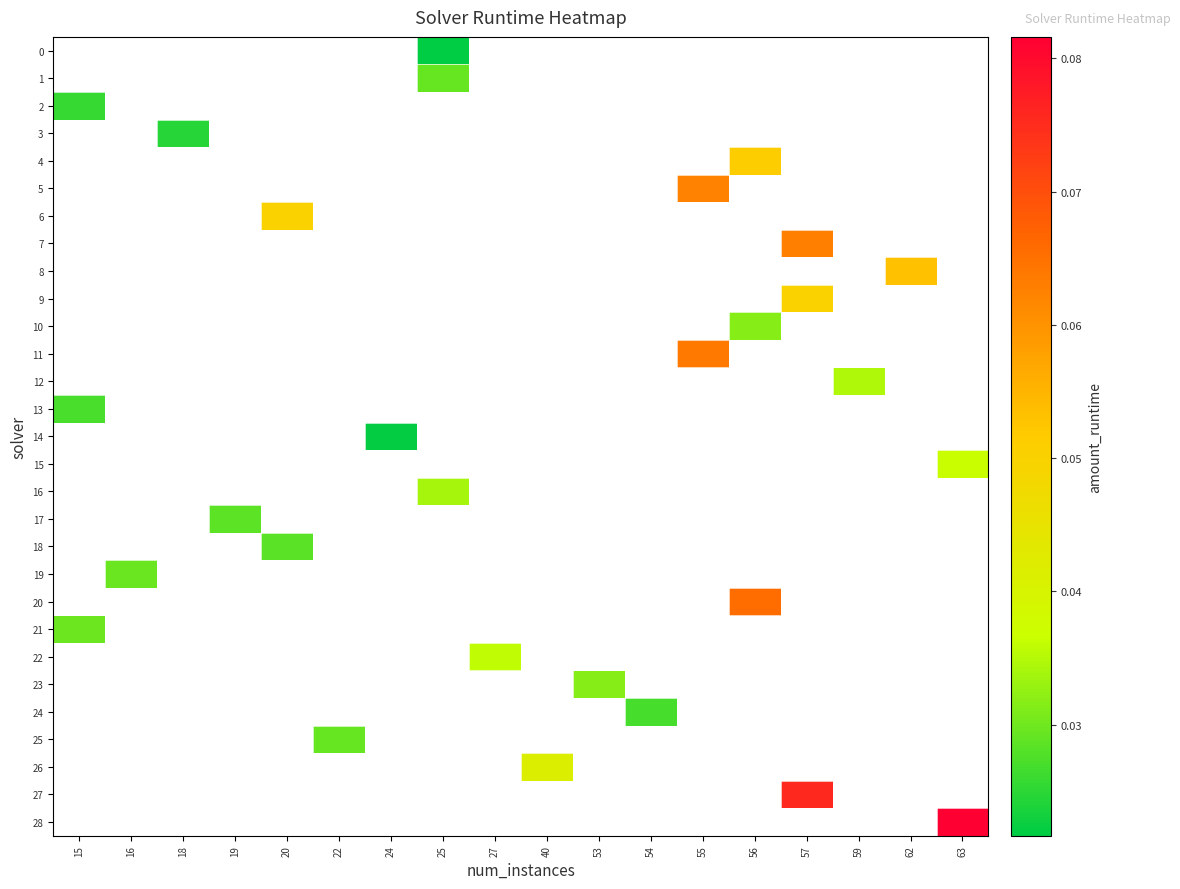

Is the value of row_8 at 25 greater than the value of row_9 at 62?

No